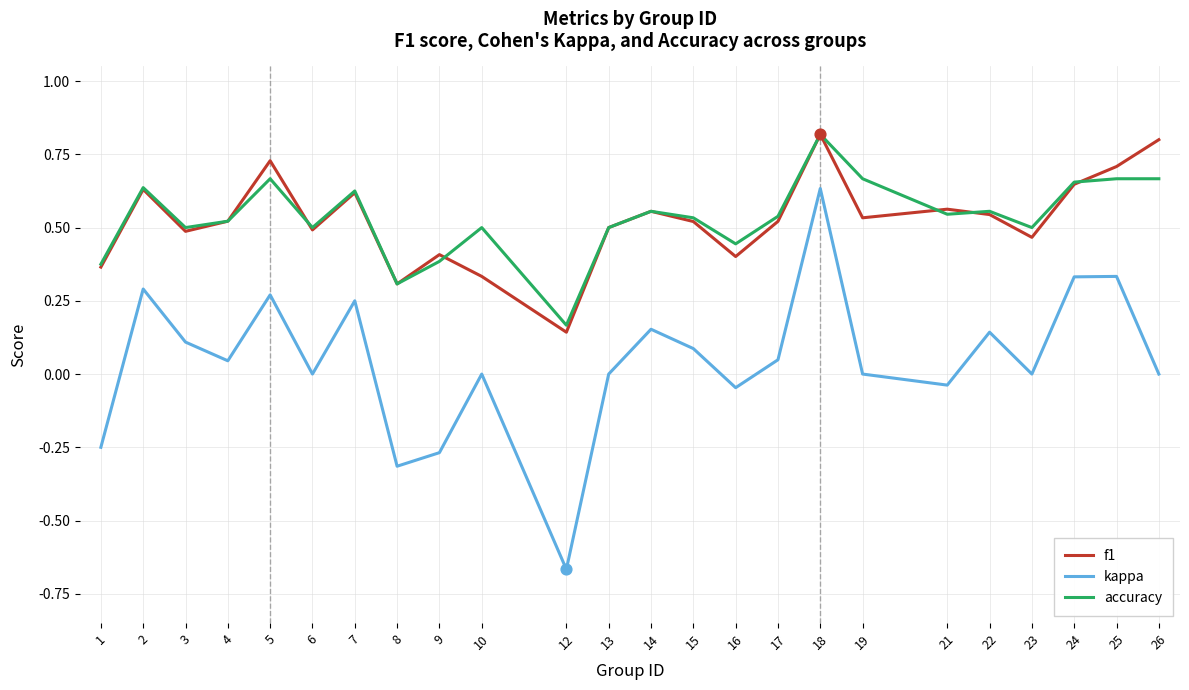

At which category is the sum across all series the highest?

18